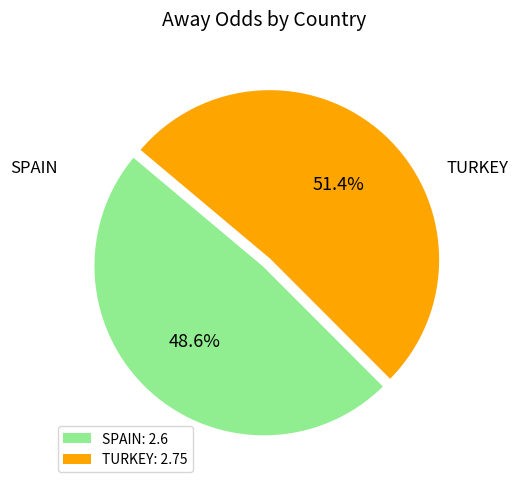

To the nearest percent, what is the difference between the TURKEY and SPAIN slice percentages?

3%